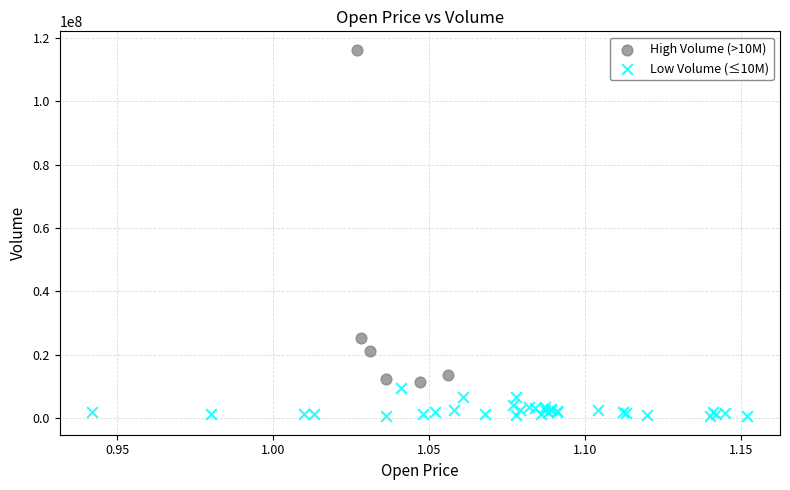

What are all the series names shown in the legend?

High Volume (>10M), Low Volume (≤10M)